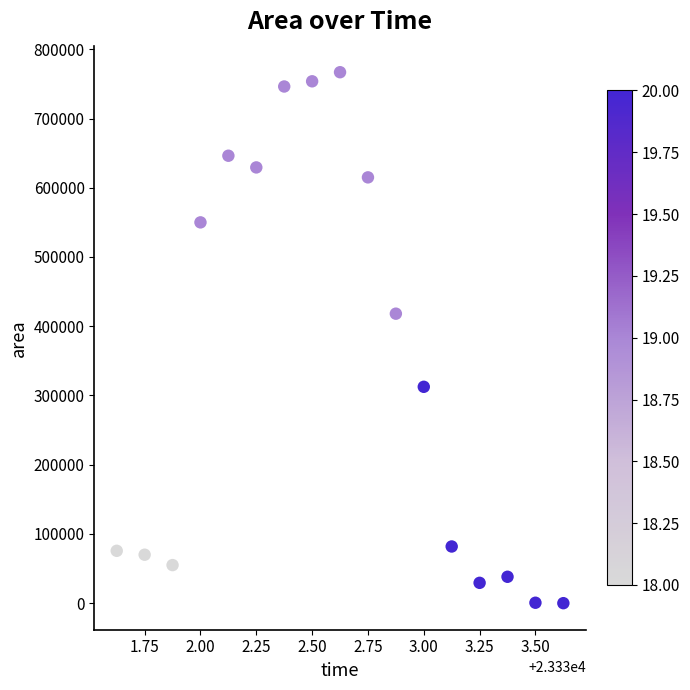

What Y value in the scatter plot is closest to 383437?

418125